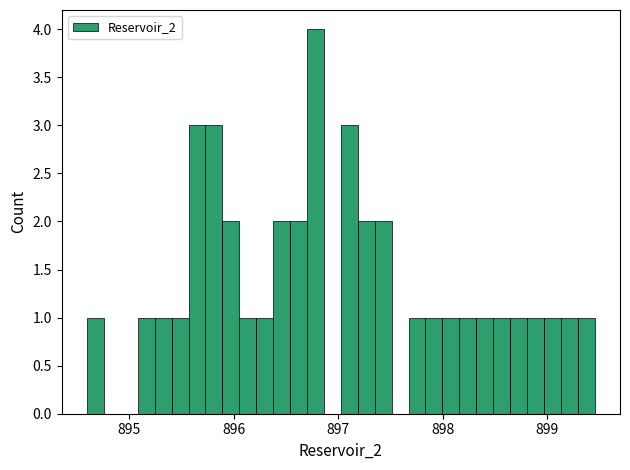

Around what value on the x-axis is the tallest bar? Give the approximate position of its centre, as read against the axis.

896.8